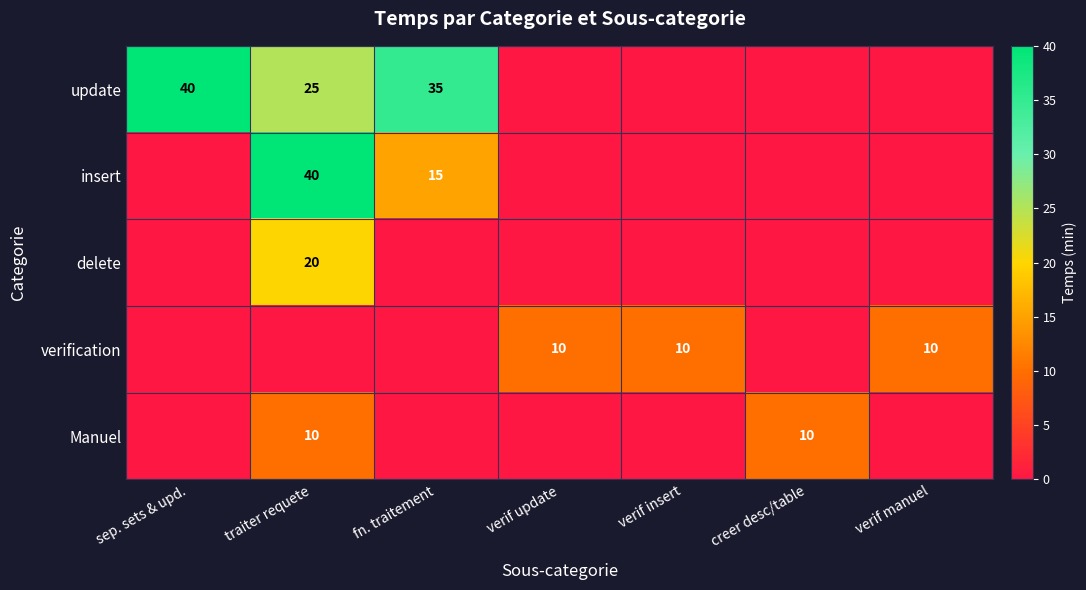

The value of insert at traiter requete is 58. True or false?

False